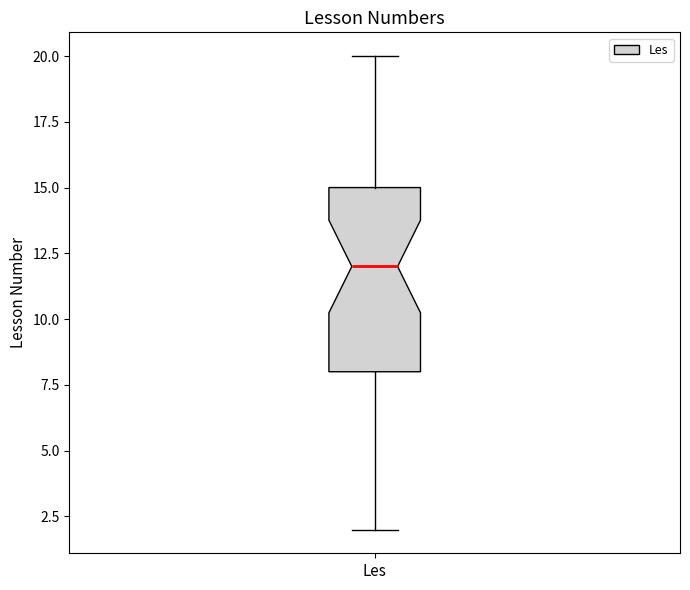

Read this box plot against the y-axis: the position of the median line, the range covered by the box, and the ends of both whiskers. The values are not printed on the chart, so give them approximately, as read against the axis.

median 12, box 8 to 15, whiskers 2 to 20